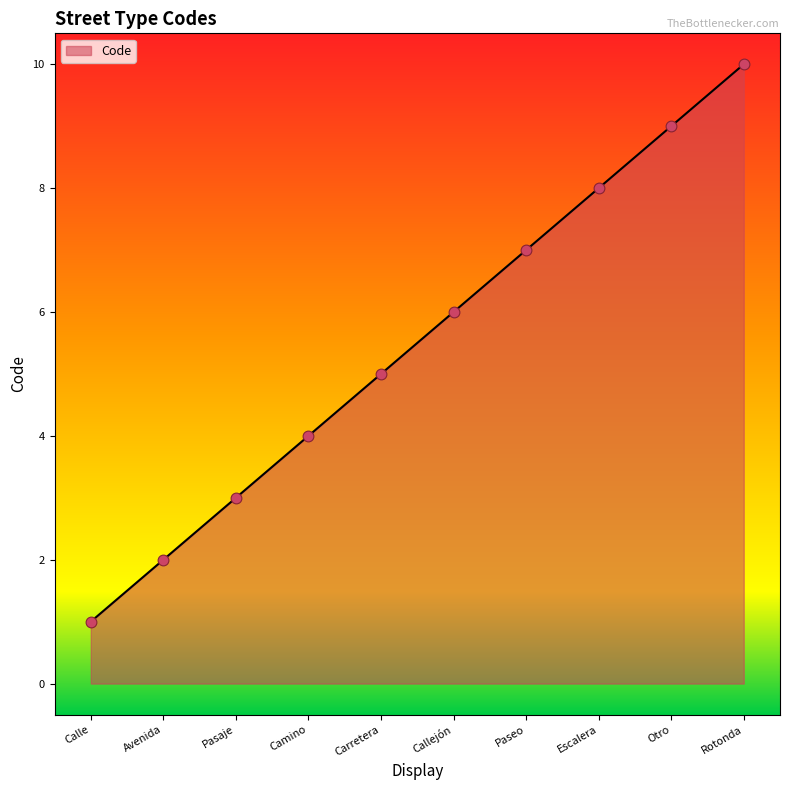

What is the change in value from Avenida to Camino?

+2